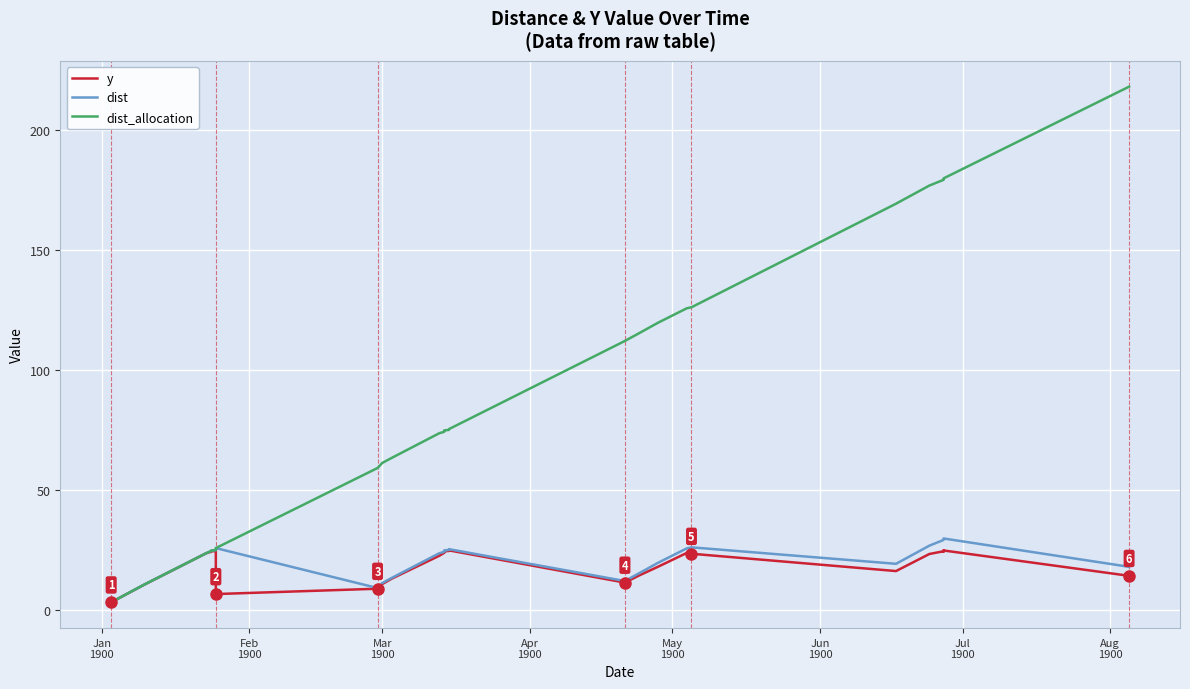

What is the minimum value shown in the chart?

3.3